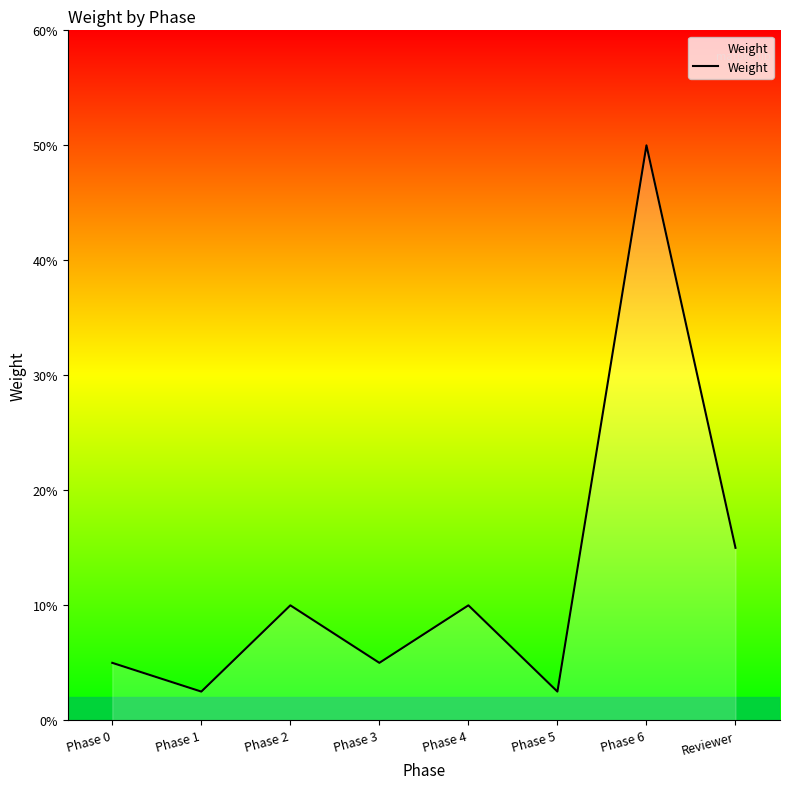

What is the difference between the values at Phase 2 and Phase 5?

0.1